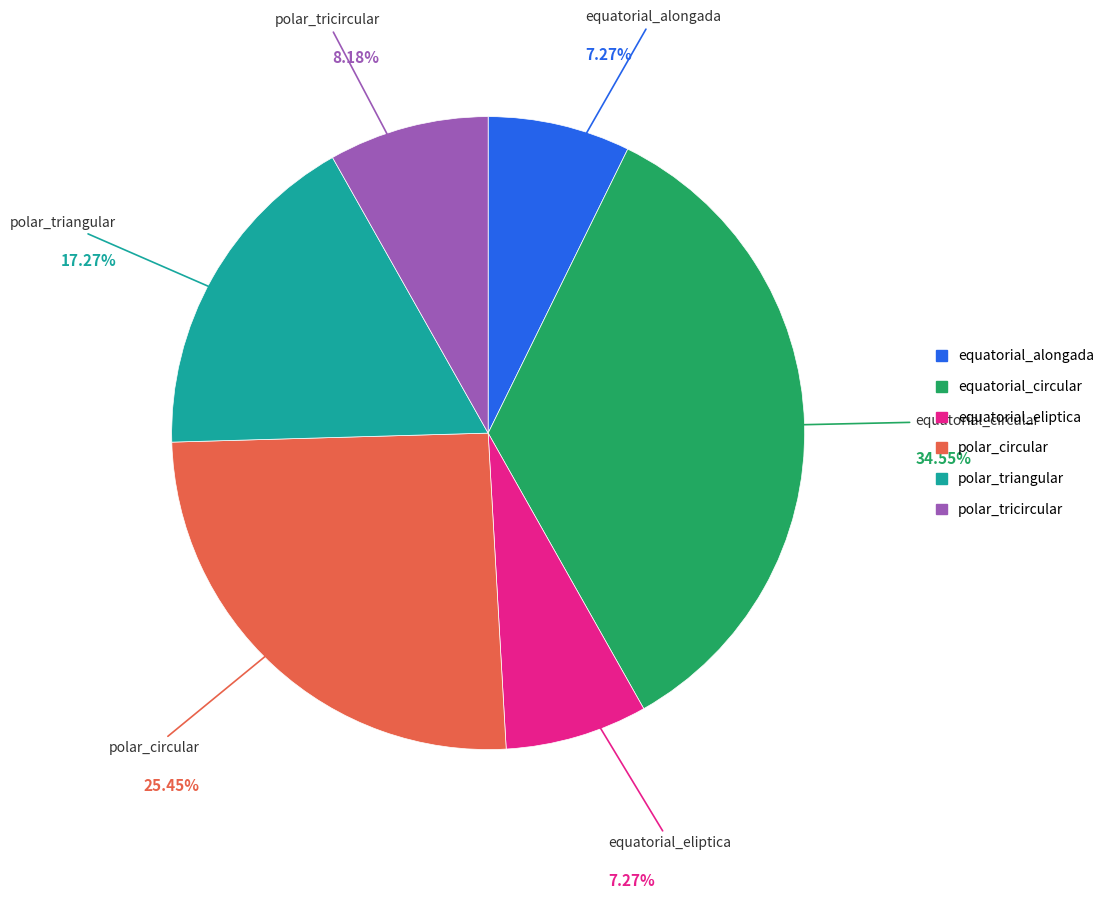

To the nearest percent, what is the combined percentage of polar_tricircular and polar_circular?

34%